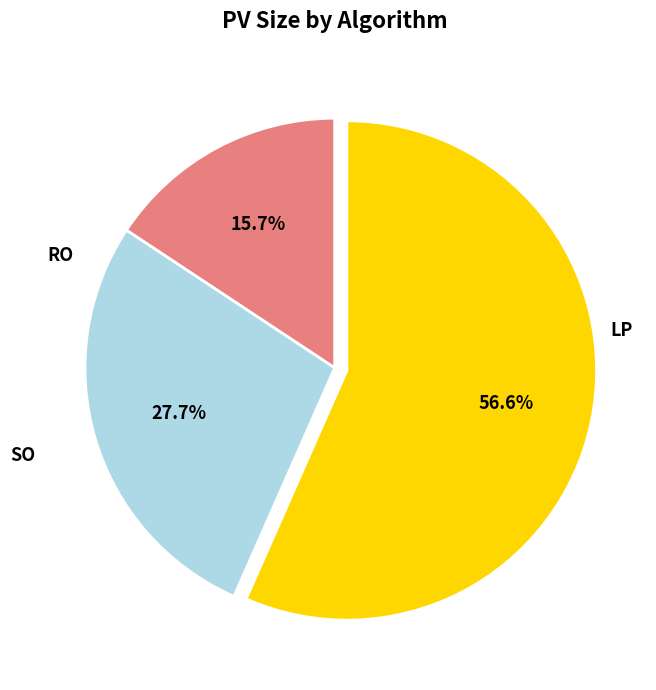

Is there a majority slice in this chart?

Yes